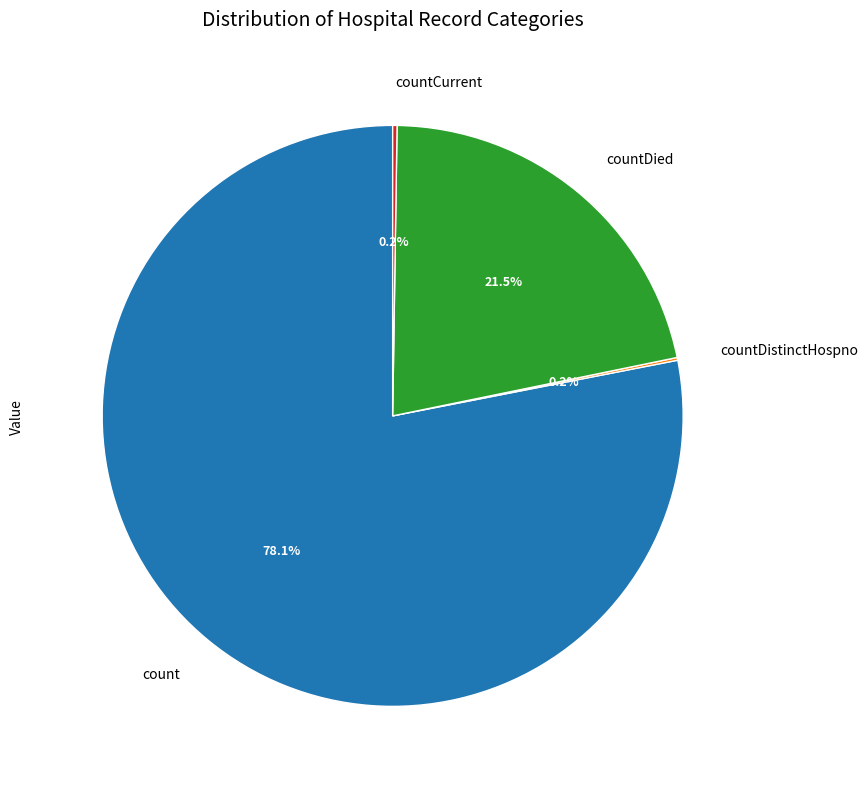

What percentage is the count slice, to the nearest percent?

78%